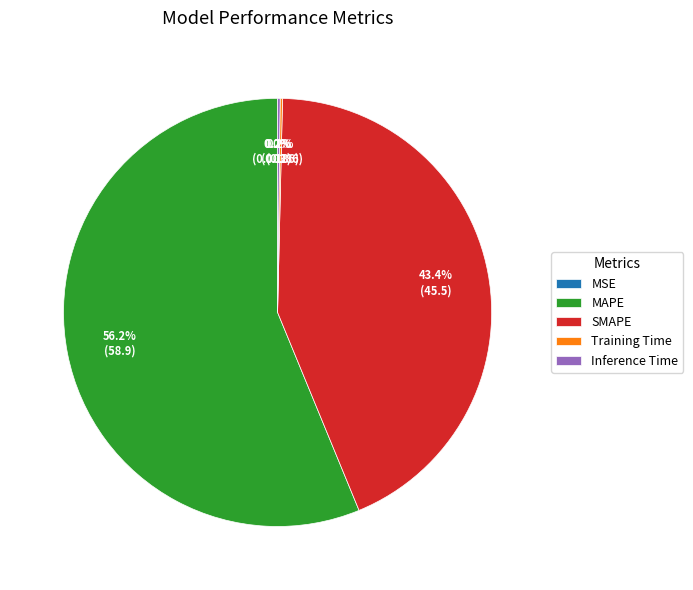

Which slice is the largest?

MAPE